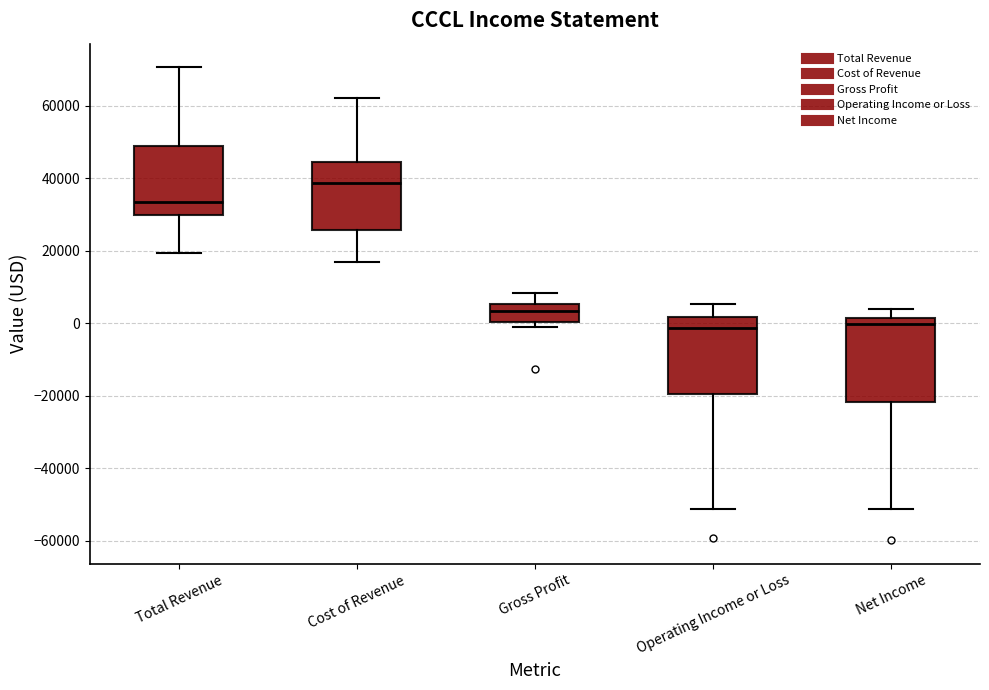

Which box's median line is the highest?

Cost of Revenue